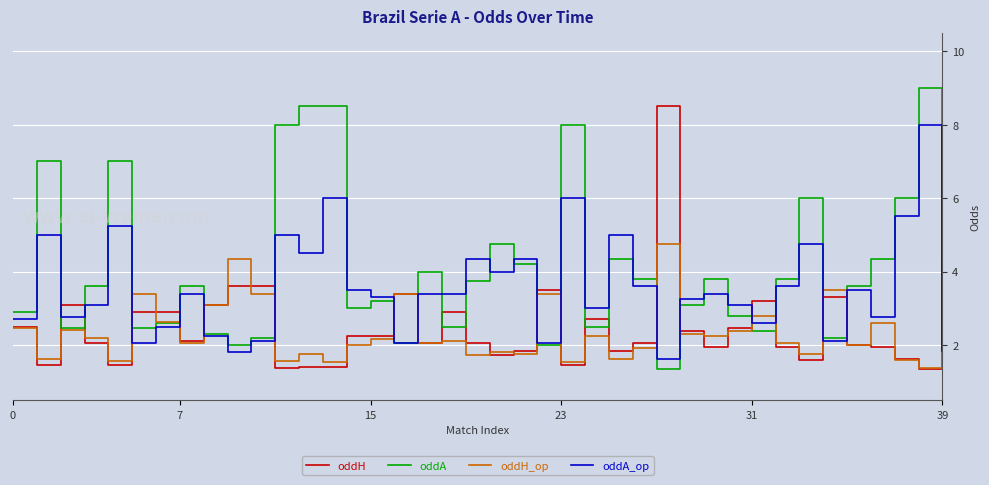

Which series ends up on top after the final intersection of oddH_op and oddA_op?

oddH_op